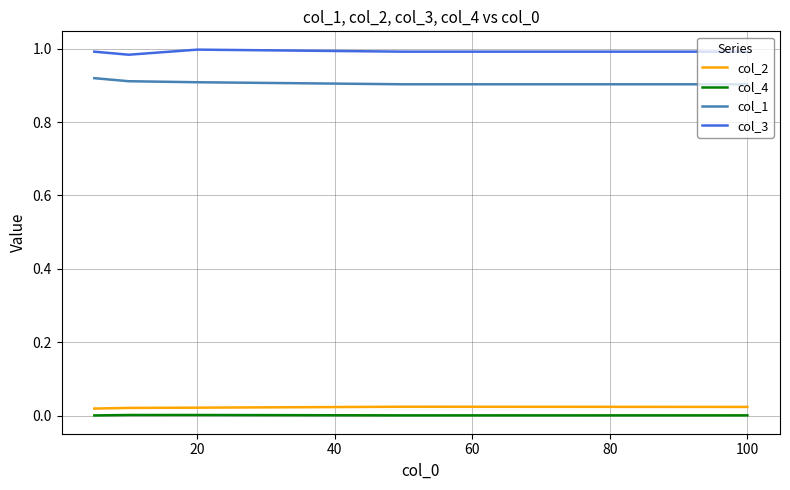

Which series has the largest total across all categories?

col_3